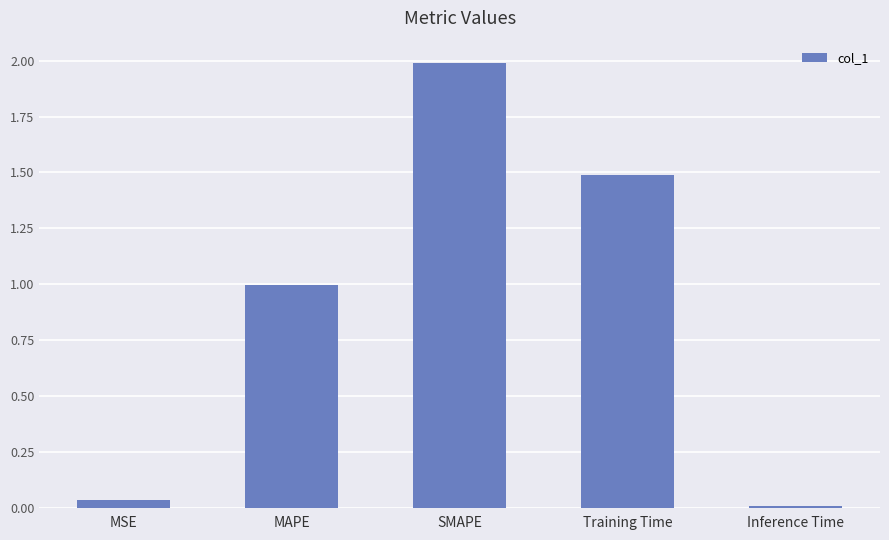

Where is the data nearest to the value 0?

Inference Time